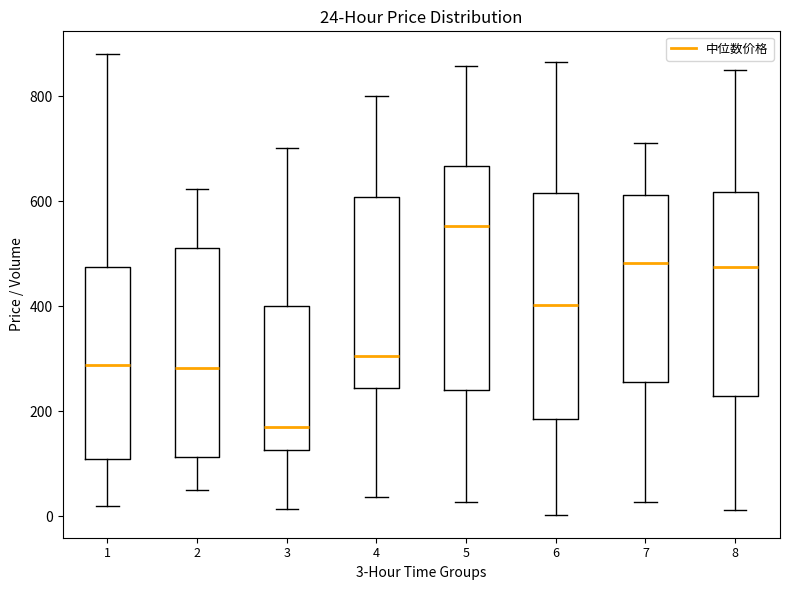

Which box has the highest median line?

5